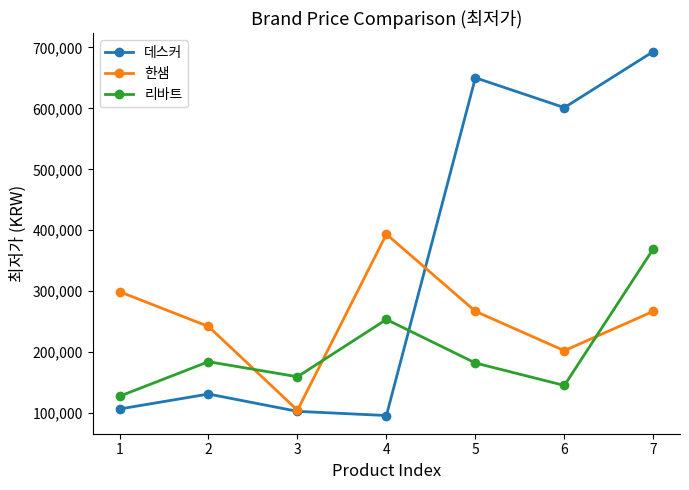

What is the average value of the 리바트 series?

203156